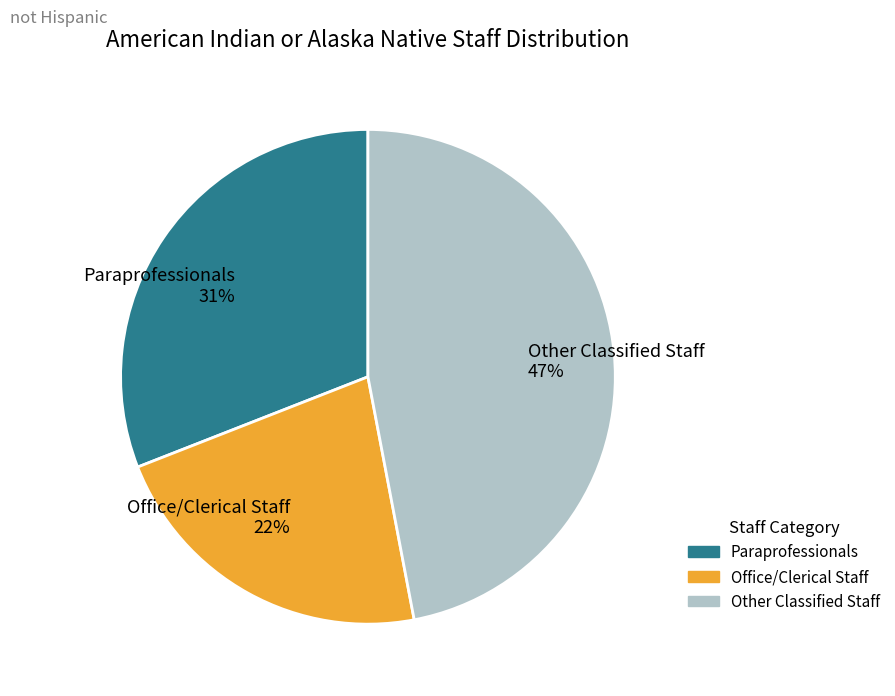

How many segments does this pie chart have?

3